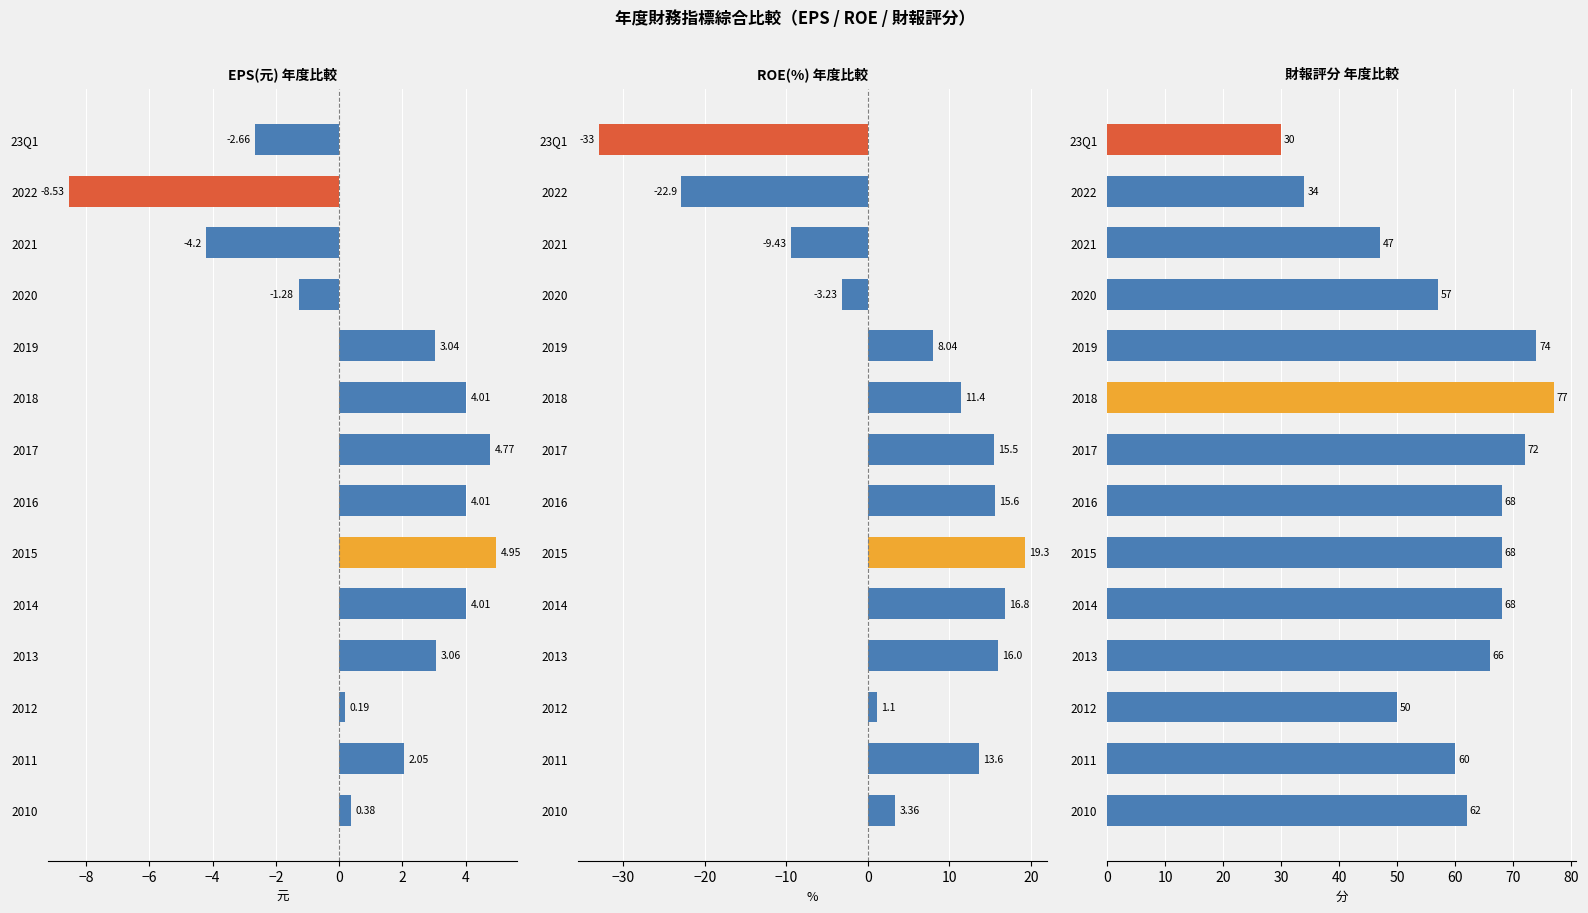

Reading left to right, extract all data points from this chart.

EPS(元): -2.7	-8.5	-4.2	-1.3	3.0	4.0	4.8	4.0	5.0	4.0	3.1	0.2	2.0	0.4
ROE(%): -33.0	-22.9	-9.4	-3.2	8.0	11.4	15.5	15.6	19.3	16.8	16.0	1.1	13.6	3.4
財報評分: 30.0	34.0	47.0	57.0	74.0	77.0	72.0	68.0	68.0	68.0	66.0	50.0	60.0	62.0